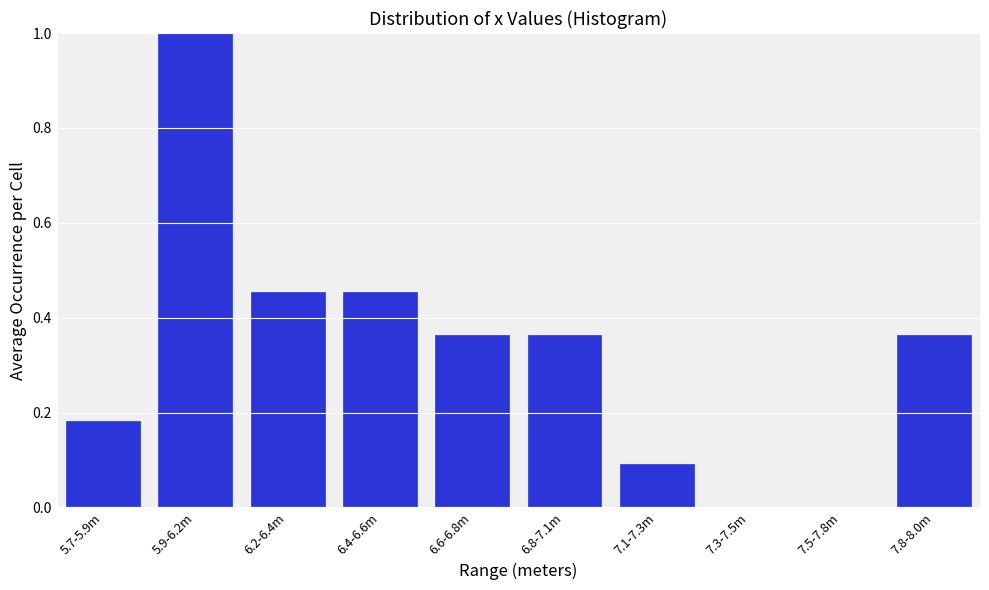

The chart shows a value of 0.0 at 7.3-7.5m. True or false?

True